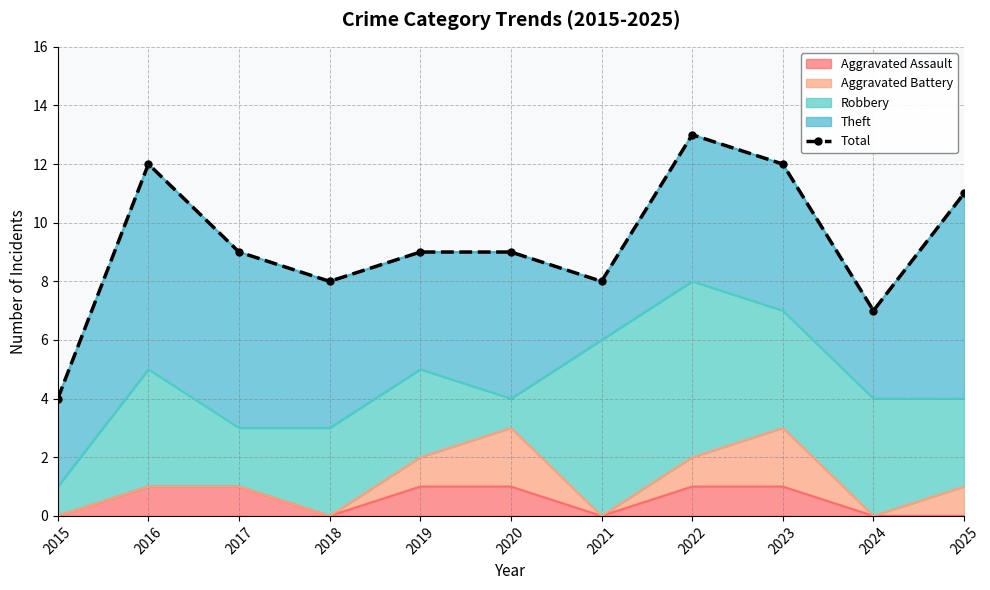

What is the average value?

9